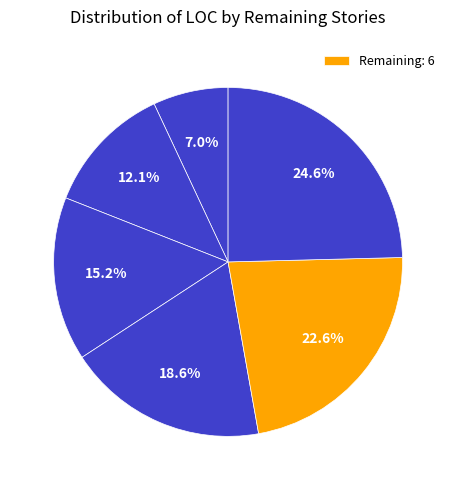

Count the number of slices in the pie.

6